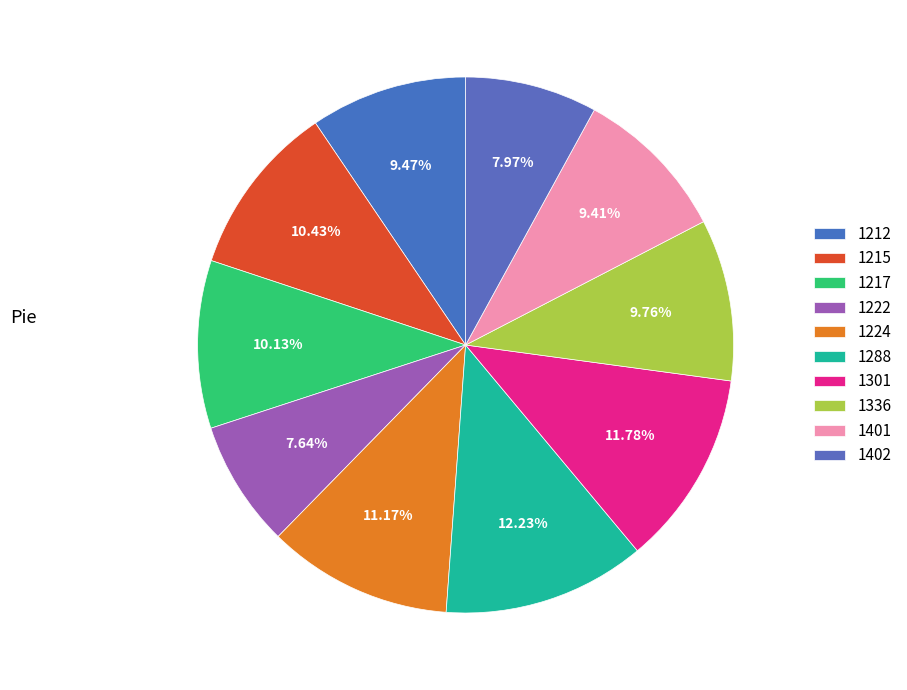

Does 1215 represent more than half of the total?

No